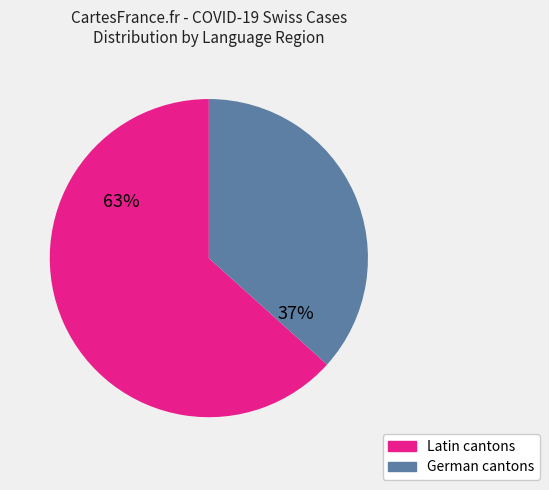

Which category has the biggest portion of the pie?

Latin cantons